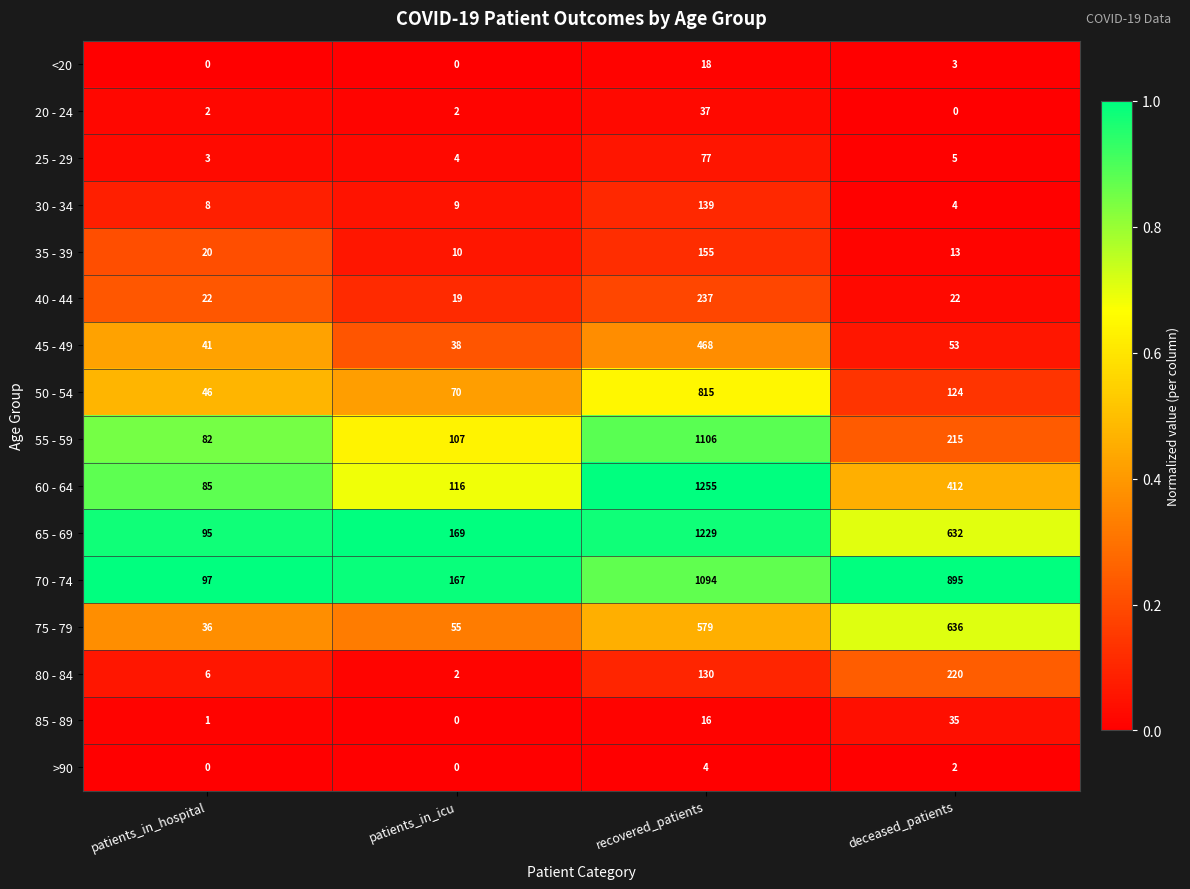

Rank the categories by 45 - 49 value from lowest to highest.

patients_in_icu, patients_in_hospital, deceased_patients, recovered_patients